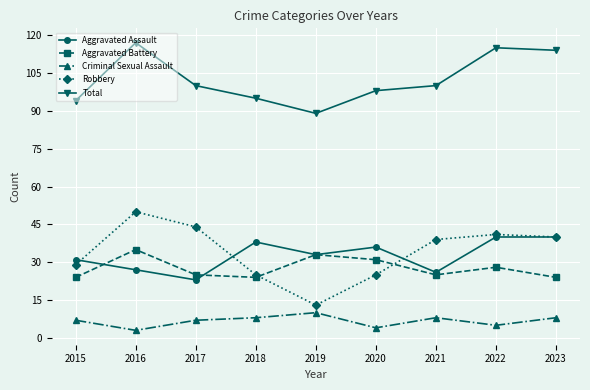

What is the value of the Total point at the 4th from the left?

95